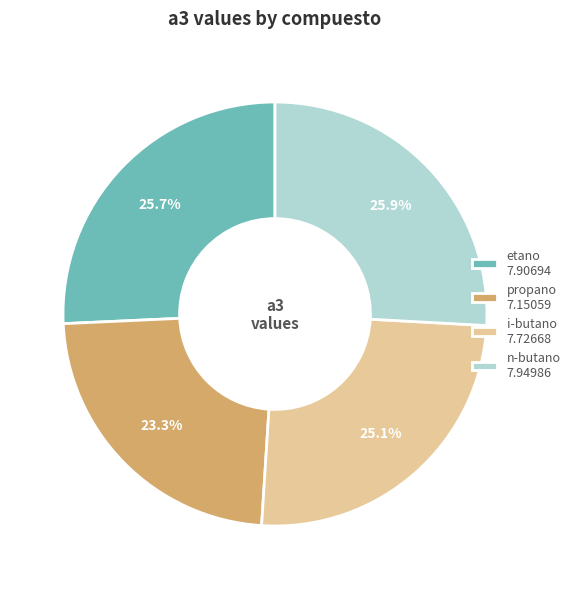

Is it true that i-butano is 25% of the pie?

True